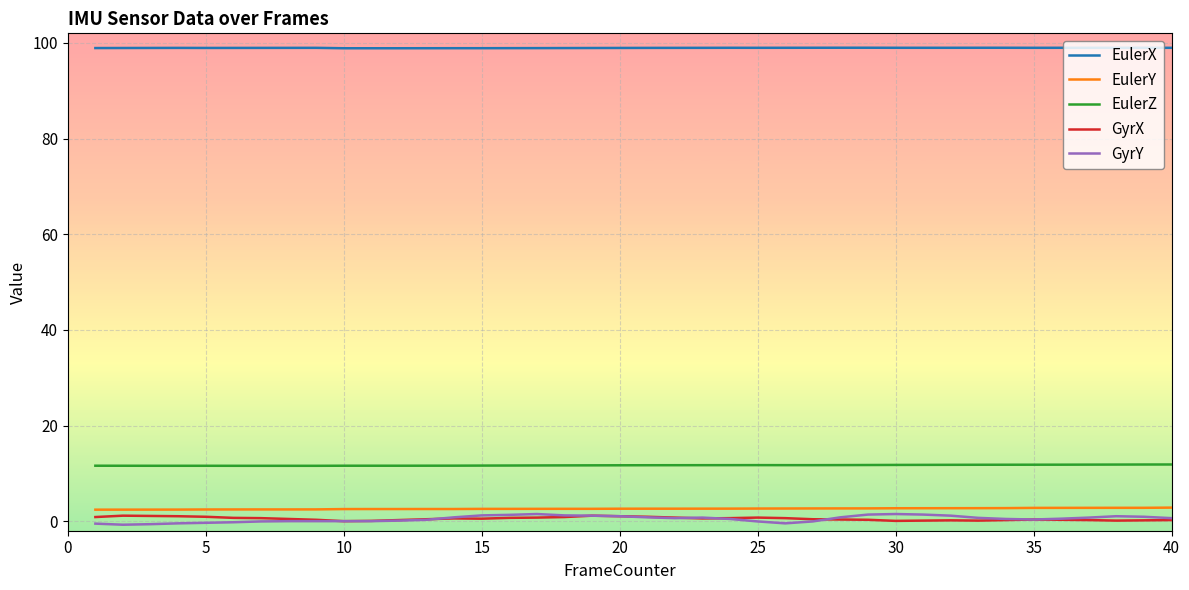

In GyrX, how many points are higher than both neighbors (excluding endpoints)?

6